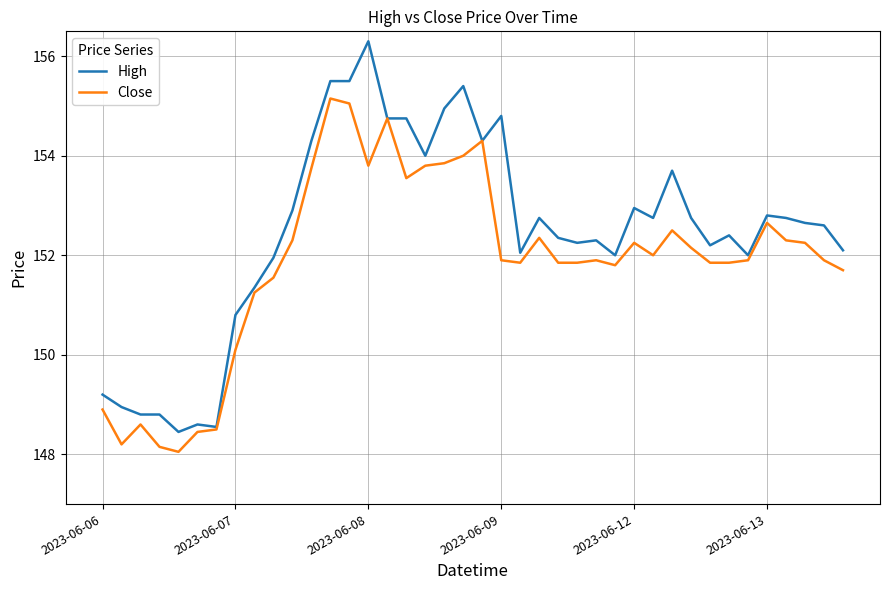

Which series has the largest range (max minus min)?

High